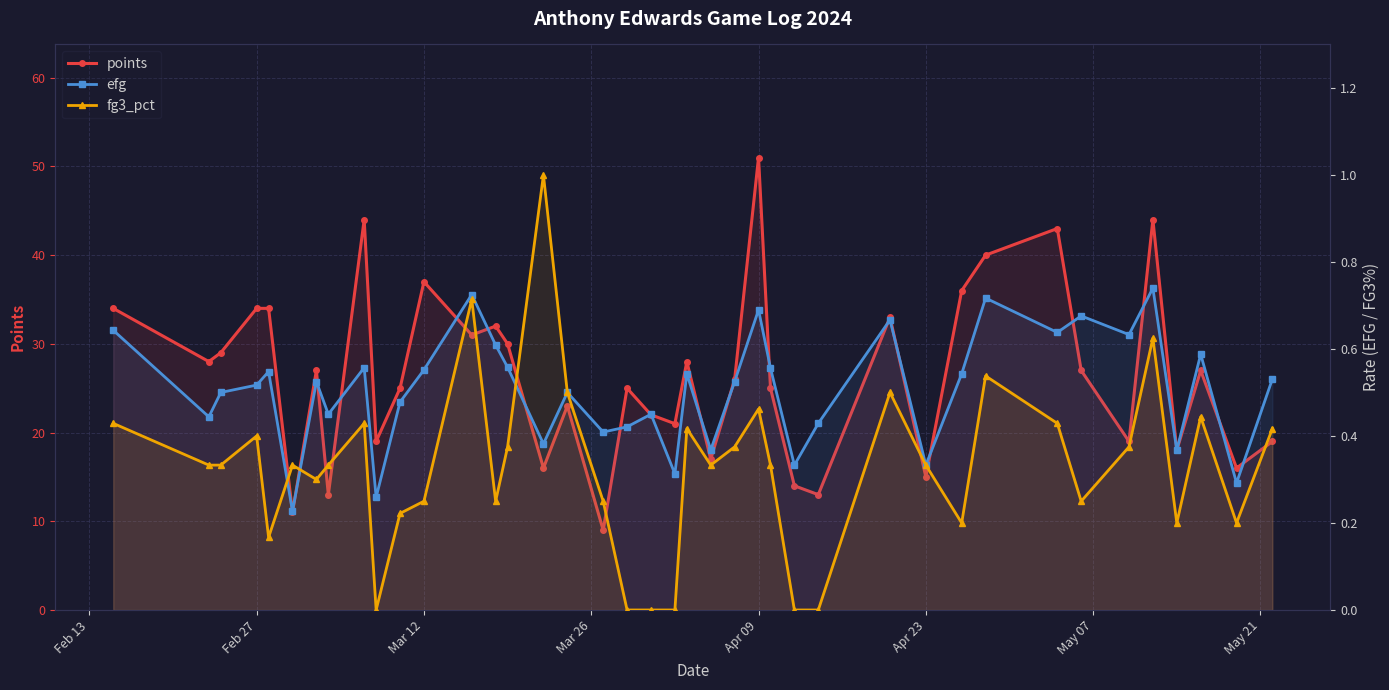

What are all the series names shown in the legend?

points, efg, fg3_pct